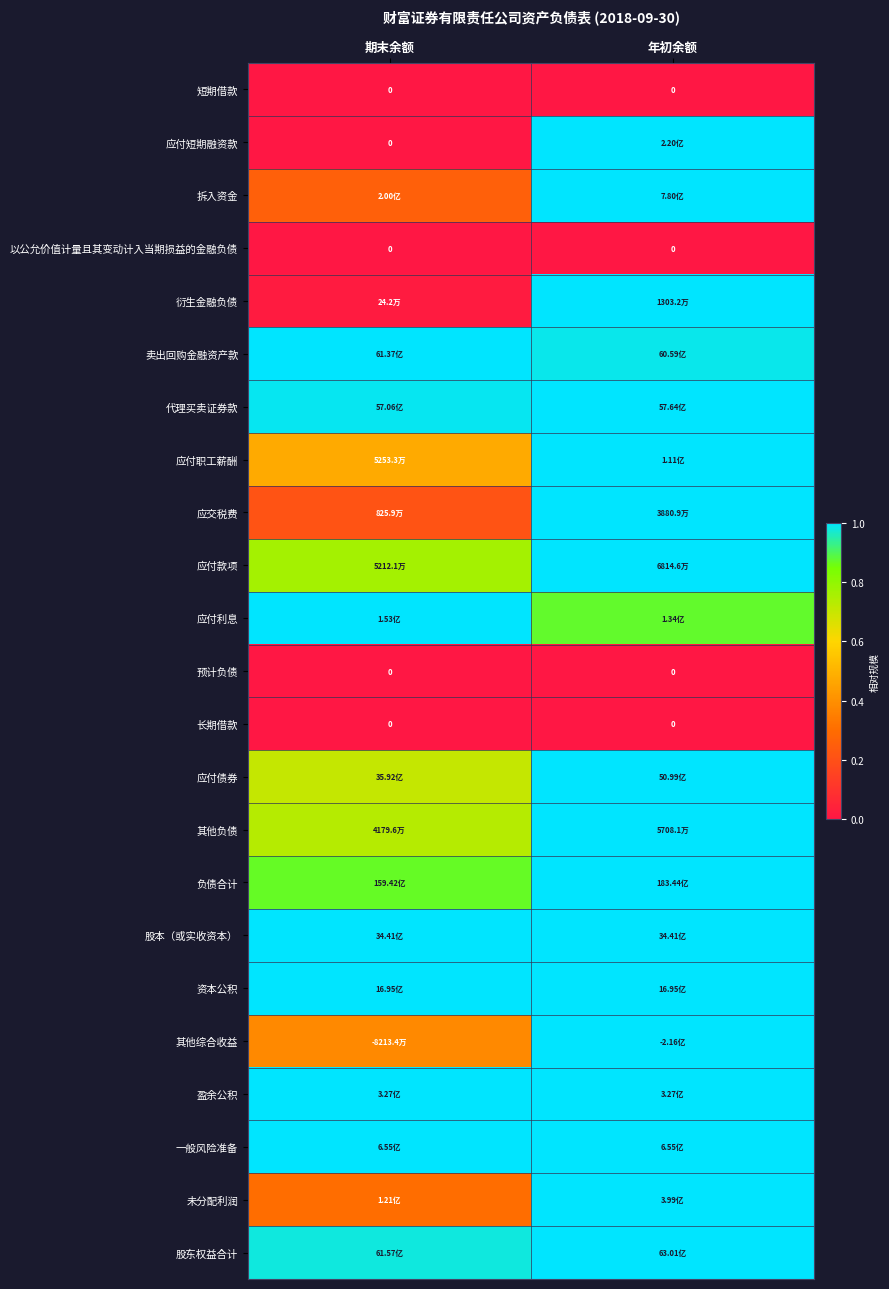

Where is 资本公积 nearest to the value 1?

期末余额